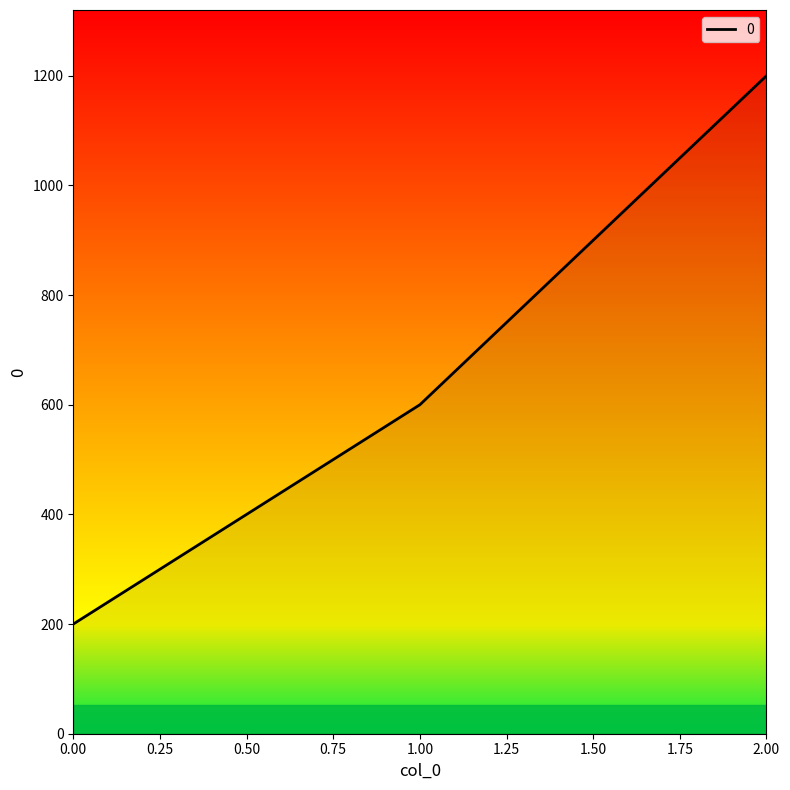

What is the sum of all values?

2000